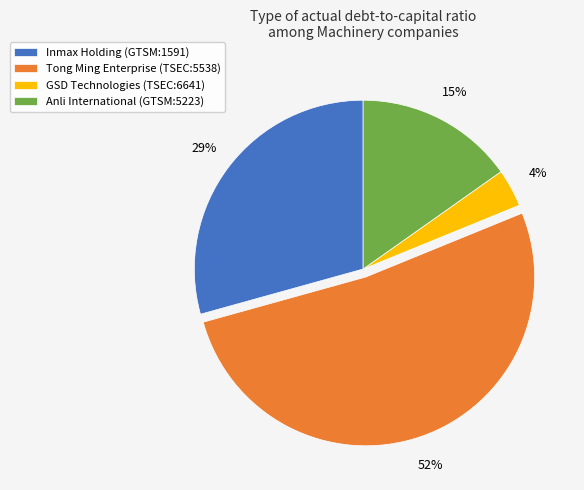

To the nearest percent, what portion does GSD Technologies (TSEC:6641) represent?

4%